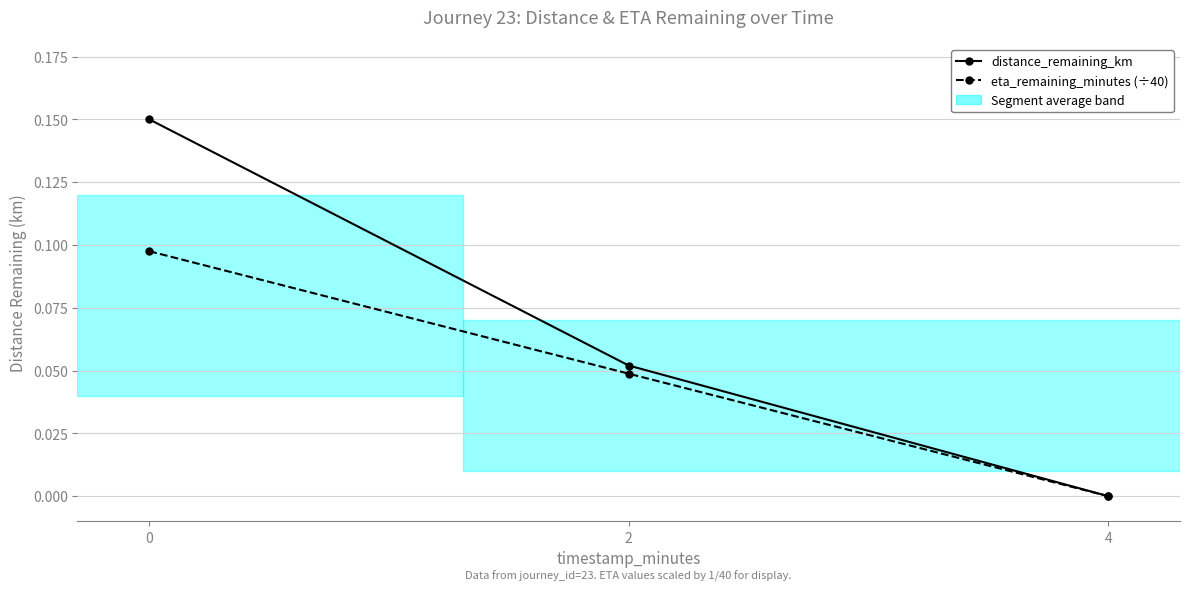

What is the sum of all distance_remaining_km values?

0.2